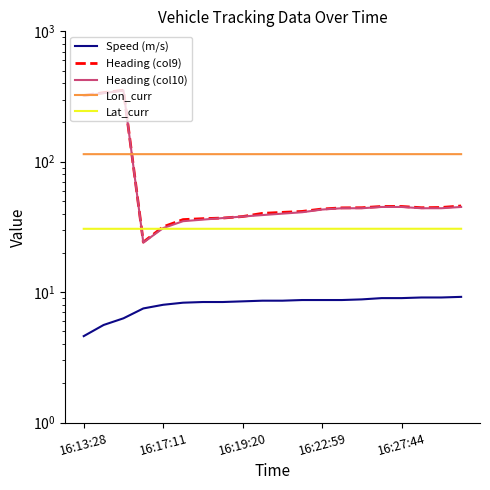

Reading left to right, list all the values displayed in this chart.

Speed (m/s): 4.6	5.6	6.3	7.5	8.0	8.3	8.4	8.4	8.5	8.6	8.6	8.7	8.7	8.7	8.8	9.0	9.0	9.1	9.1	9.2
Heading (col9): 322.4	338.5	353.4	24.2	31.7	36.0	36.6	37.0	38.0	40.2	40.9	41.6	43.4	44.3	44.4	45.4	45.4	44.4	44.6	45.8
Heading (col10): 321.0	336.0	352.0	24.0	31.0	35.0	36.0	37.0	38.0	39.0	40.0	41.0	43.0	44.0	44.0	45.0	45.0	44.0	44.0	45.0
Lon_curr: 114.3	114.3	114.3	114.3	114.3	114.3	114.3	114.3	114.3	114.3	114.3	114.3	114.3	114.3	114.3	114.3	114.3	114.3	114.3	114.3
Lat_curr: 30.6	30.6	30.6	30.6	30.6	30.6	30.6	30.6	30.6	30.6	30.6	30.6	30.6	30.6	30.6	30.6	30.6	30.6	30.6	30.6